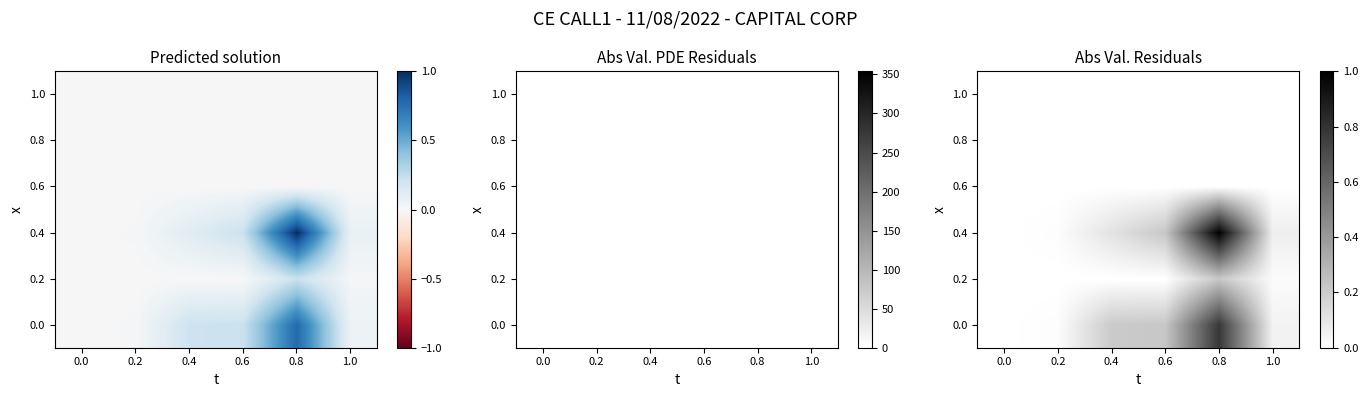

Between 0.8 and 0.4, which is larger?

0.8